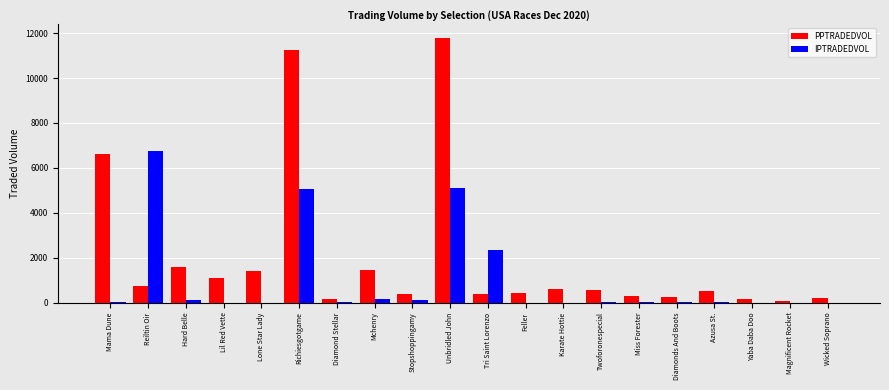

What is the difference between the PPTRADEDVOL values at Miss Forester and Twoforonespecial?

241.3